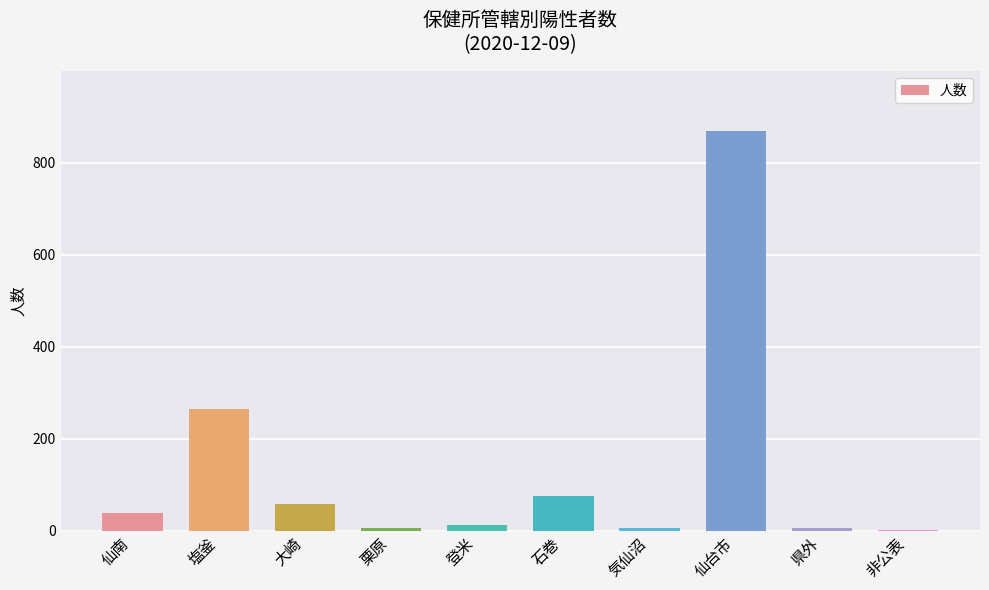

True or false: the data shows 1383 at 仙台市.

False